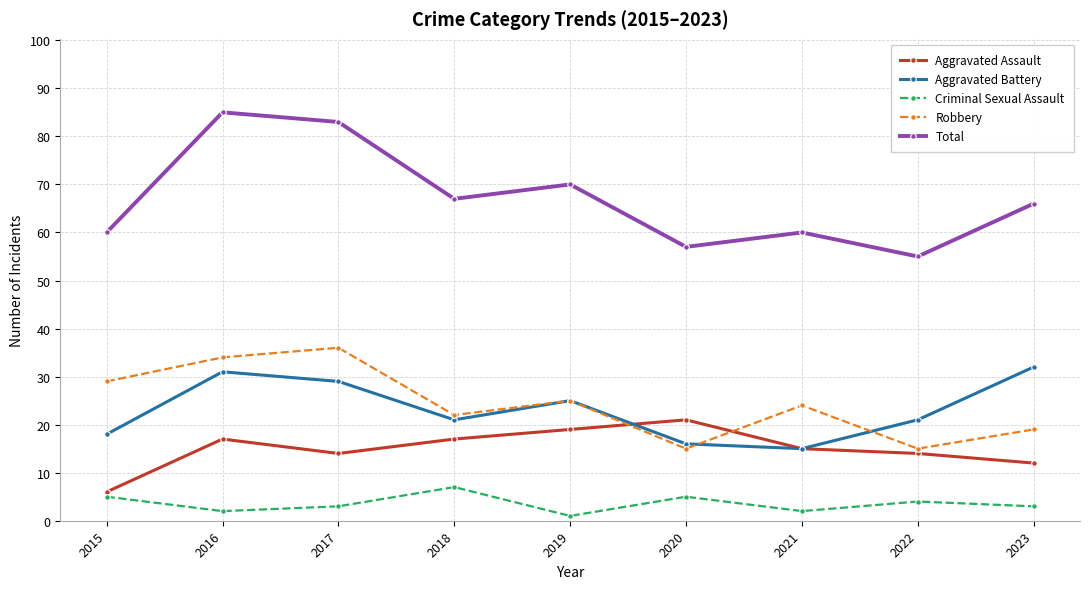

Which label corresponds to the largest value in the chart?

2016